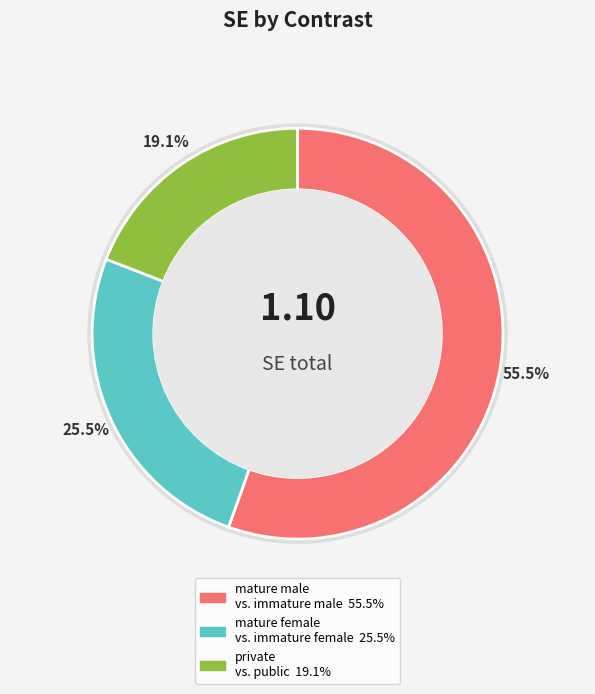

To the nearest percent, what portion does mature female vs. immature female represent?

25%